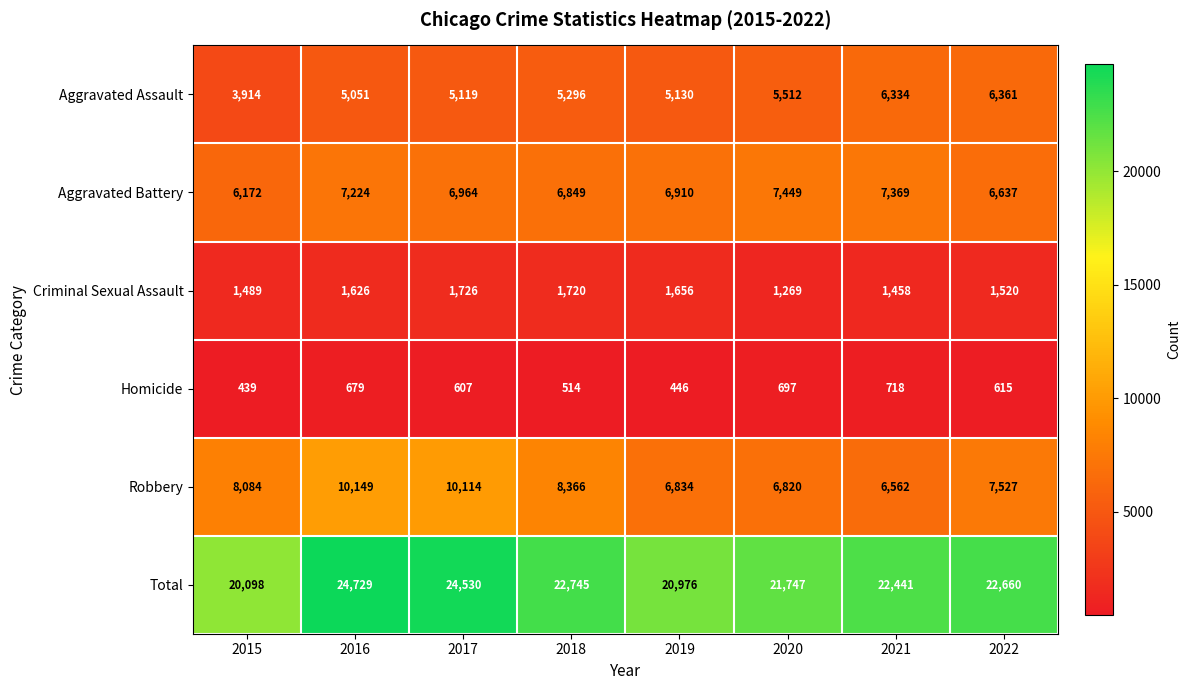

Which series changed the most between 2016 and 2020?

Robbery